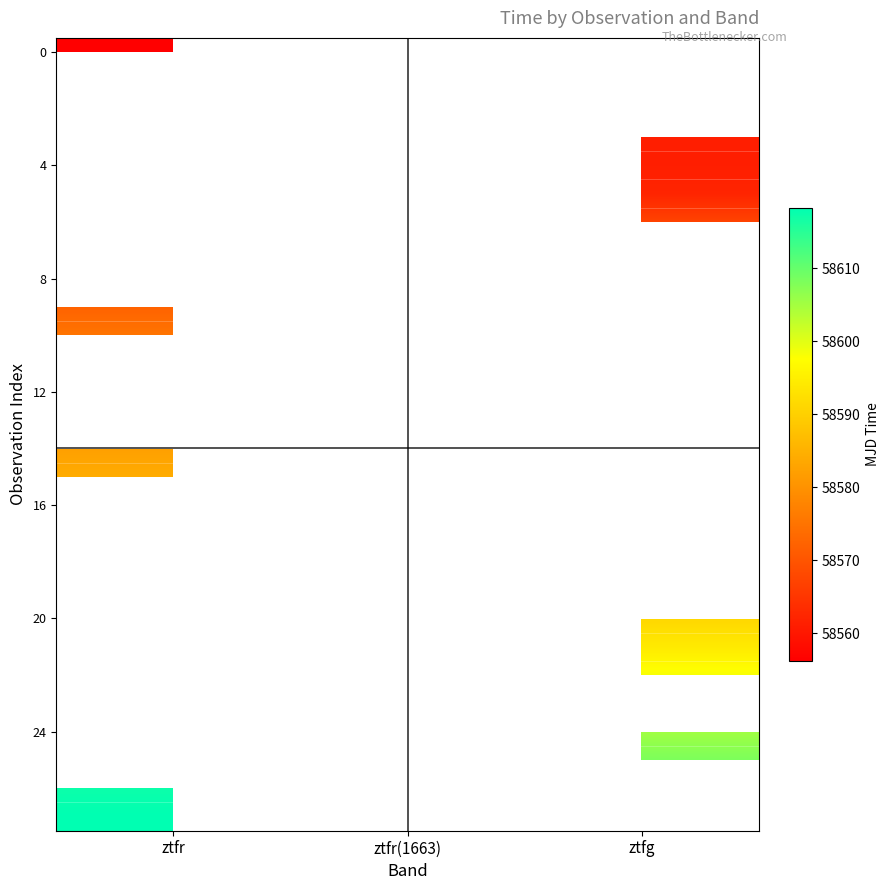

At how many categories does at least one series exceed 58575?

2